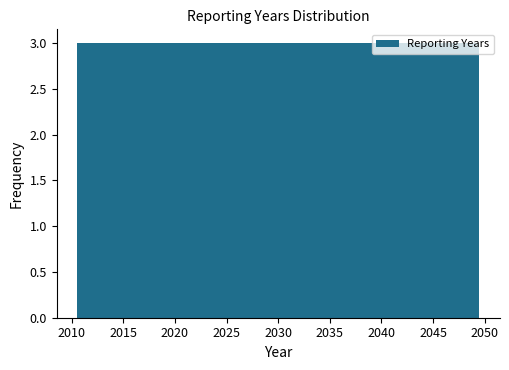

What is the height of the bar covering 2040.5 to 2043.5 on the x-axis? The values are not printed on the chart, so give them approximately, as read against the axis.

3